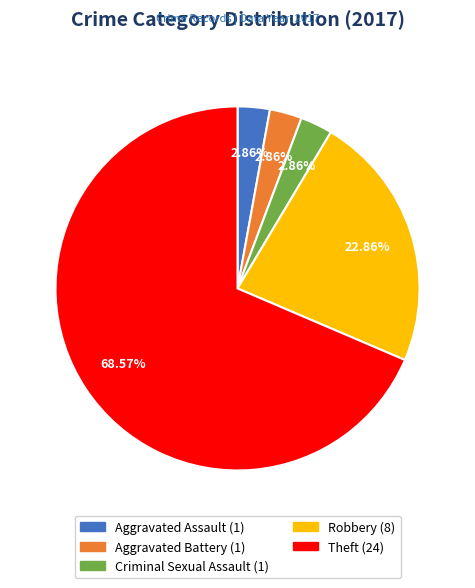

Is there a majority slice in this chart?

Yes